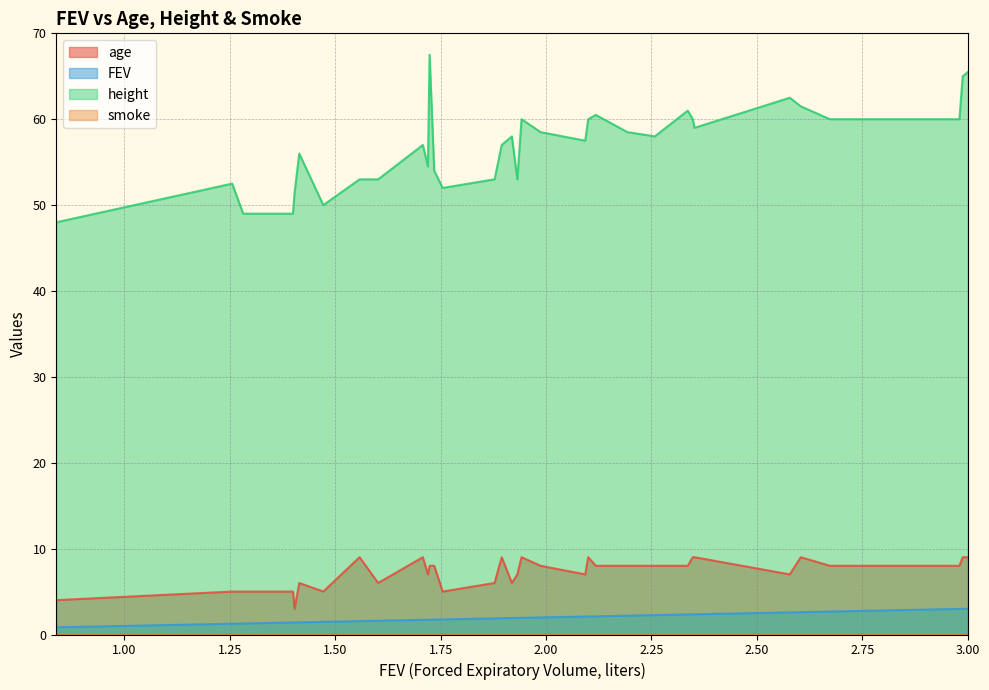

What is the maximum value for FEV?

3.0